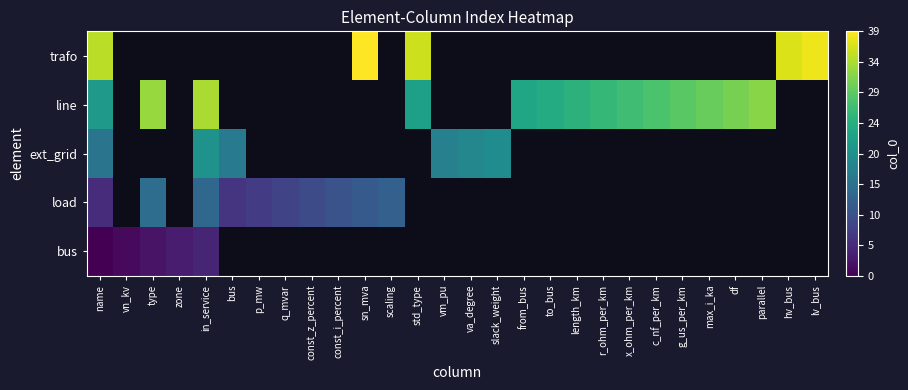

List the series in order of their overall mean, highest first.

bus, load, ext_grid, line, trafo